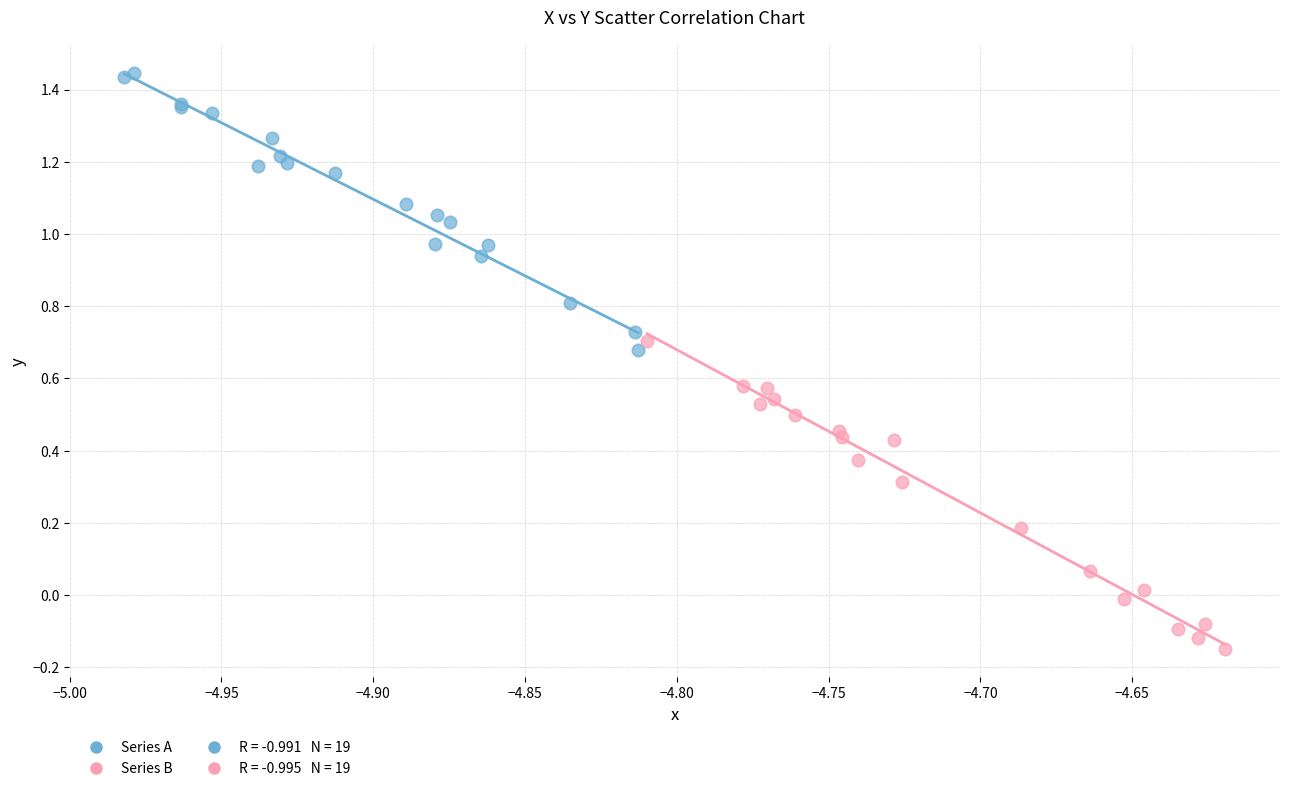

Which series reaches the maximum Y coordinate?

Series A